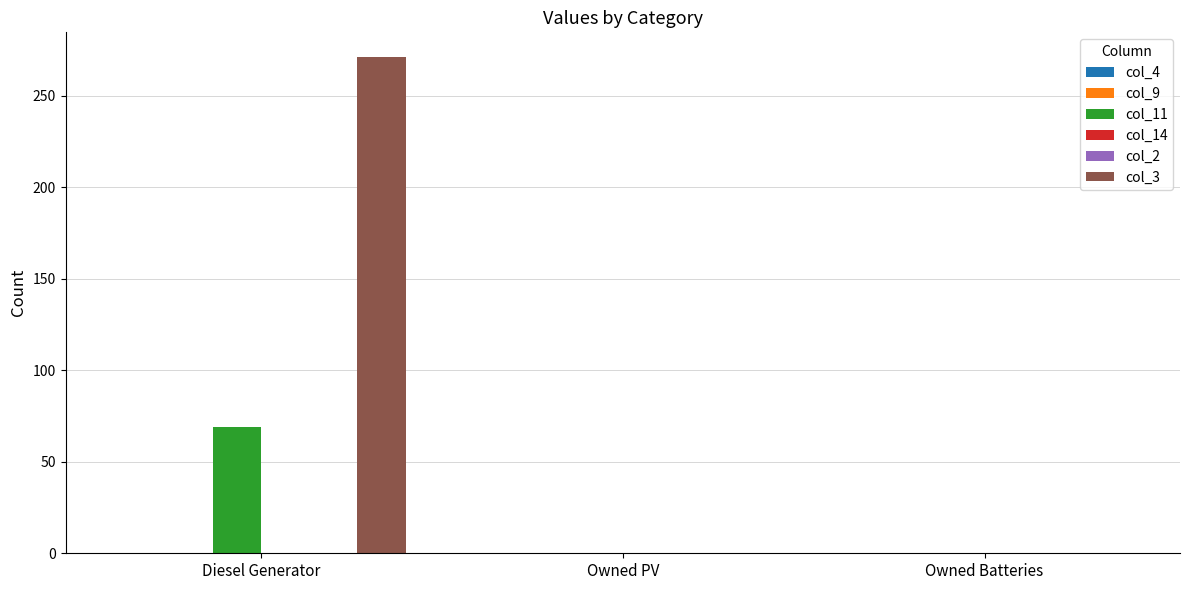

Reading left to right, list all the values displayed in this chart.

col_4: Diesel Generator=0	Owned PV=0	Owned Batteries=0
col_9: Diesel Generator=0	Owned PV=0	Owned Batteries=0
col_11: Diesel Generator=69	Owned PV=0	Owned Batteries=0
col_14: Diesel Generator=0	Owned PV=0	Owned Batteries=0
col_2: Diesel Generator=0	Owned PV=0	Owned Batteries=0
col_3: Diesel Generator=271	Owned PV=0	Owned Batteries=0